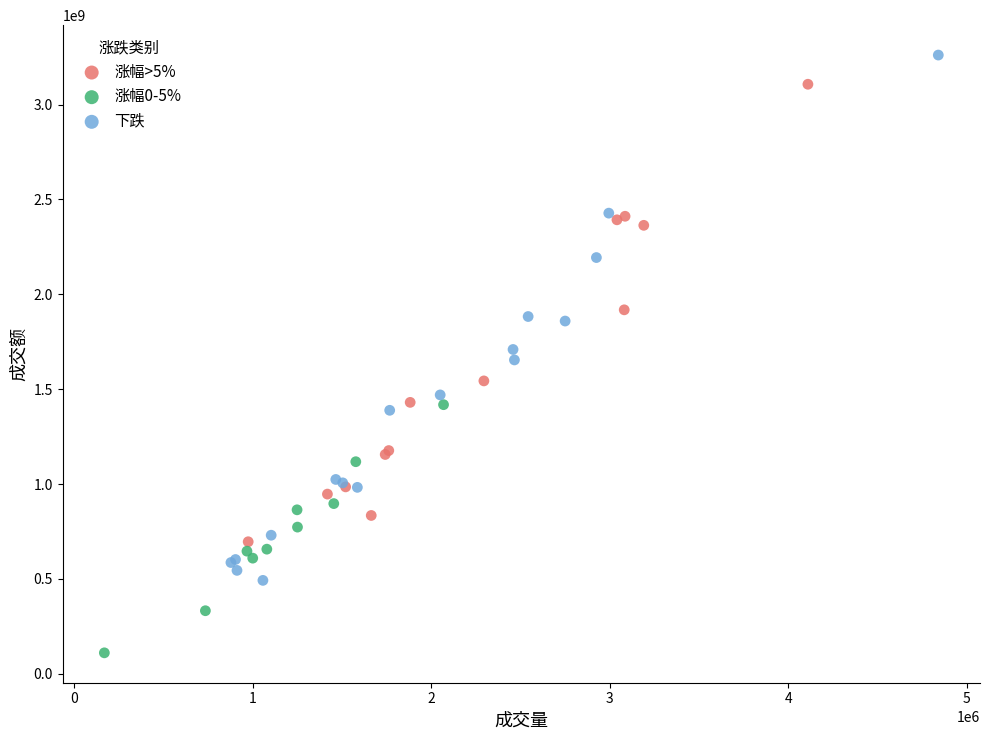

Which series has the largest Y range (max minus min)?

下跌